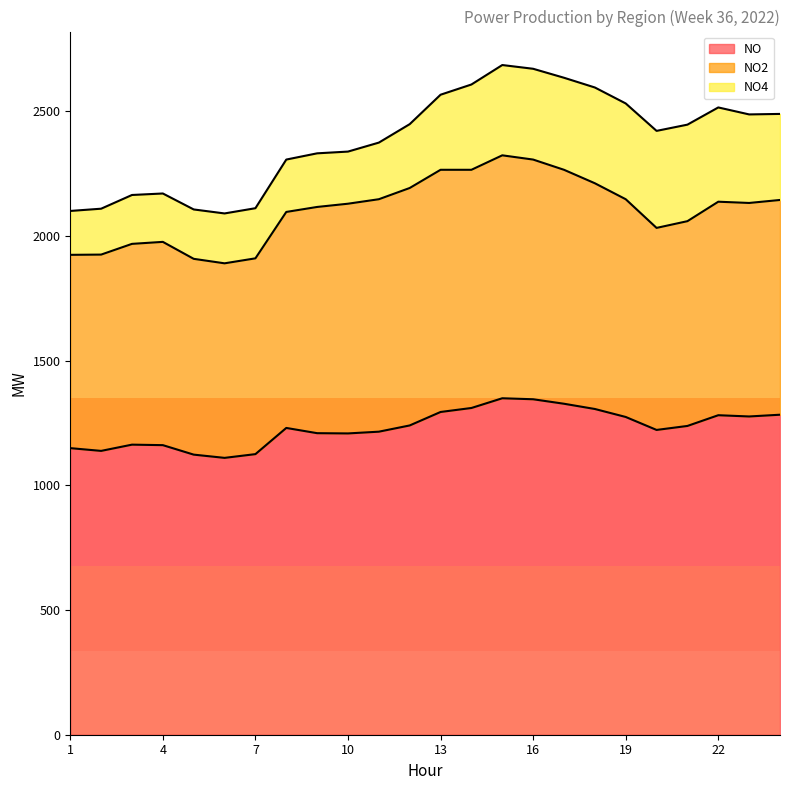

List the series in order of their overall mean, lowest first.

NO4, NO2, NO